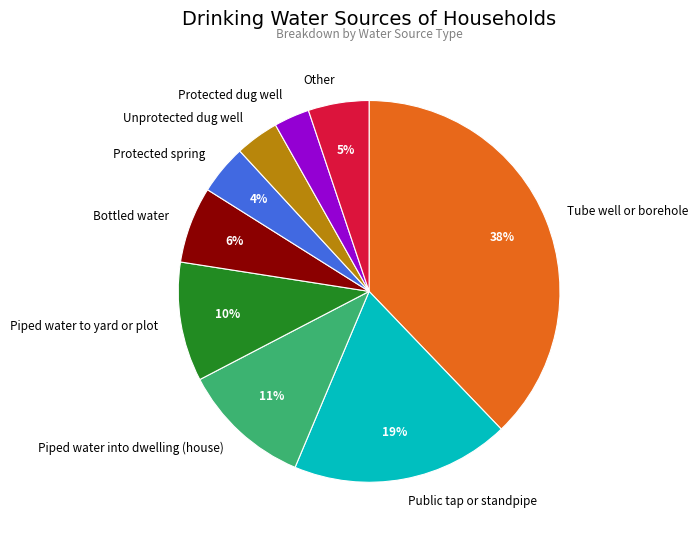

Is there a majority slice in this chart?

No